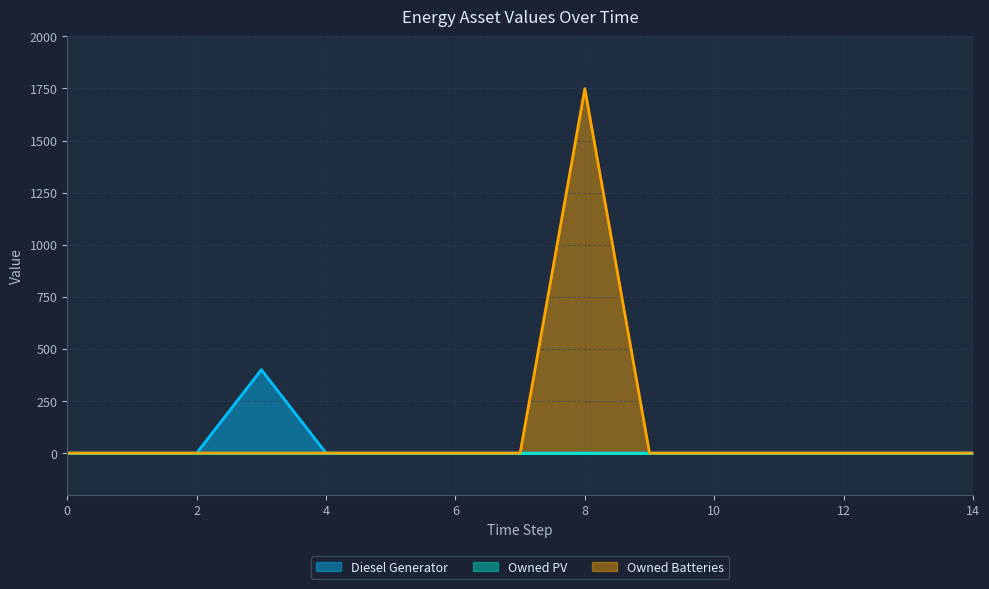

Which category has the highest value in the Owned Batteries series?

8